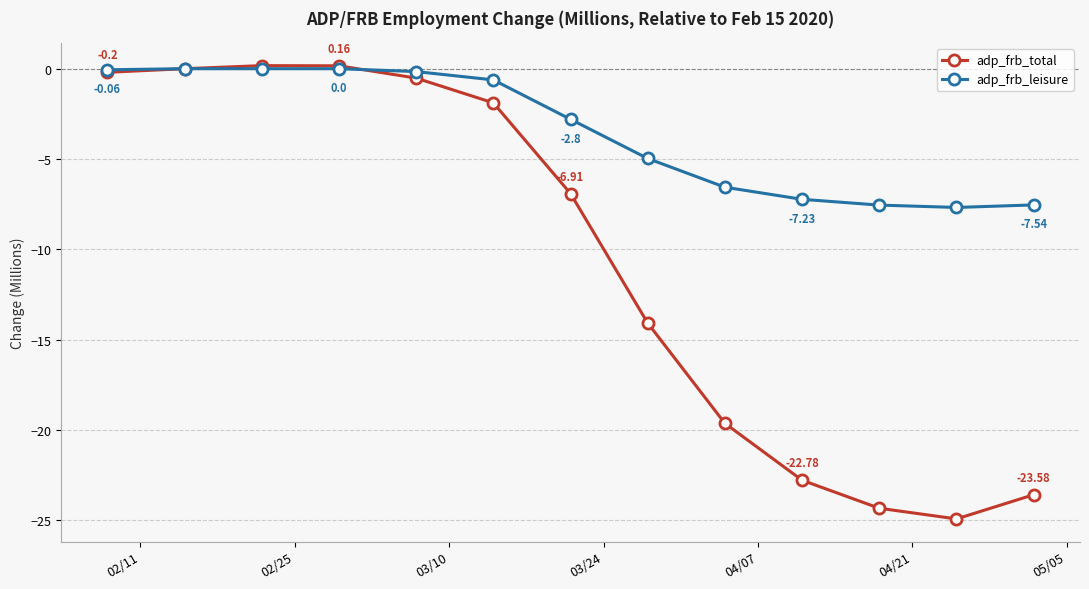

Which series has the widest spread of values?

adp_frb_total